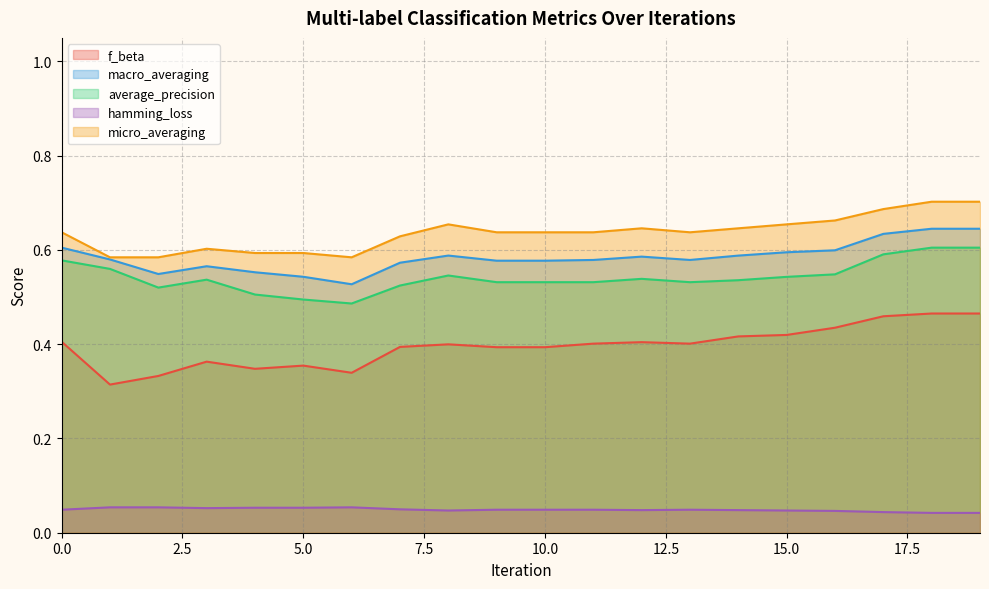

What is the difference between the highest and lowest values at 5?

0.5